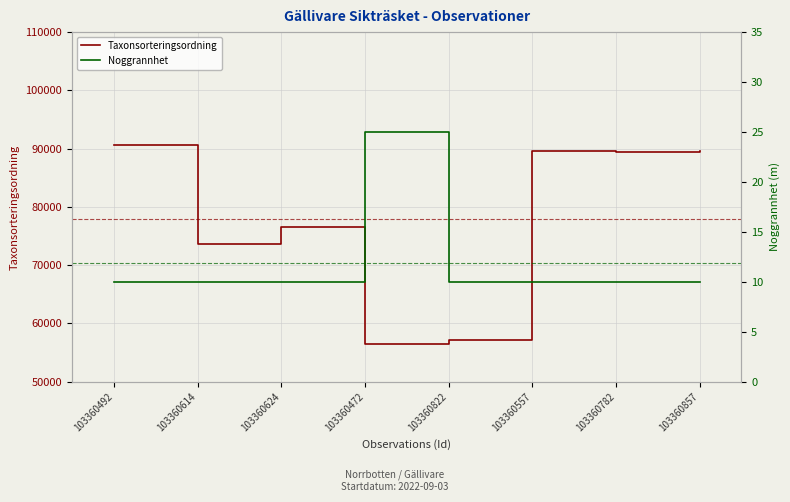

What is the label of the 2nd point from the left?

103360614